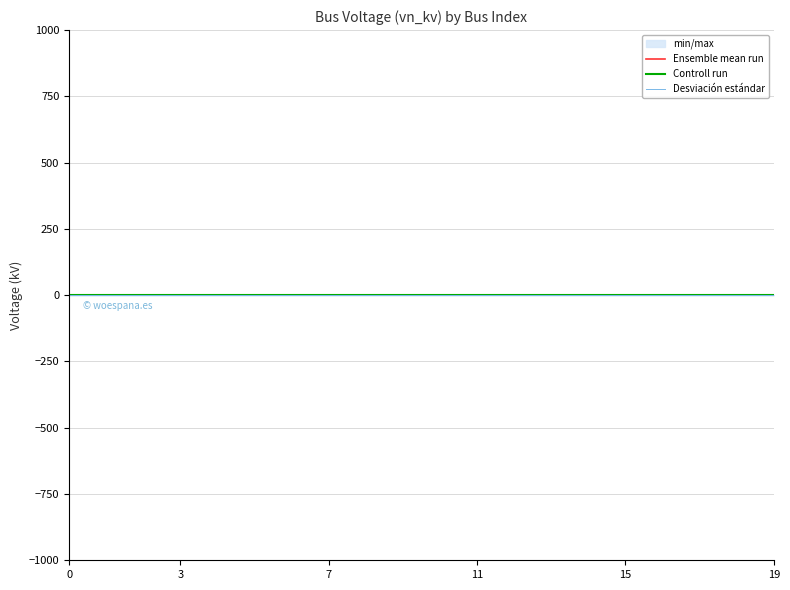

True or false: Desviación estándar has a value of 0.4 at 17.

True